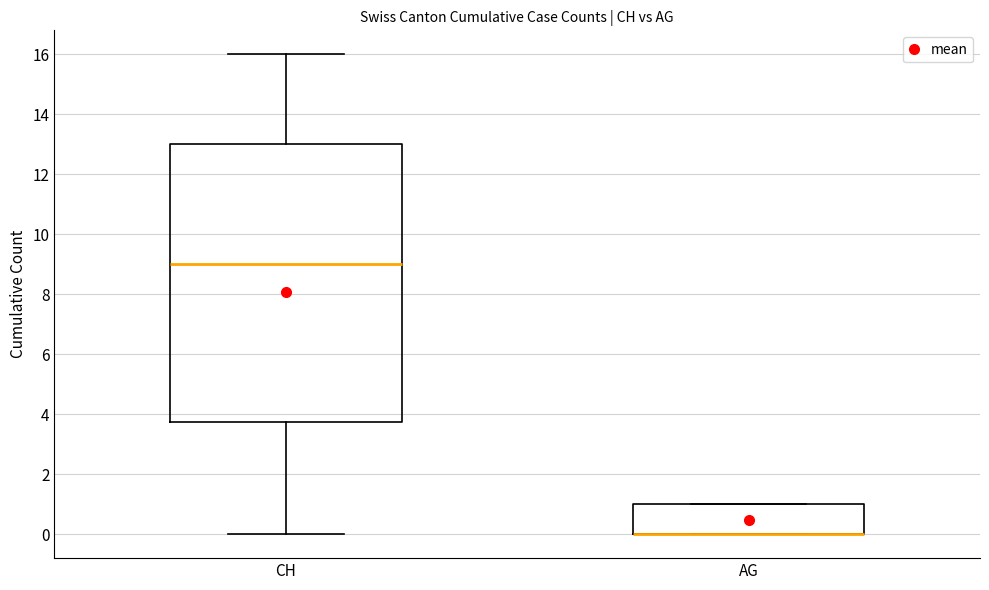

Where is the upper edge of the box for AG on the y-axis? The values are not printed on the chart, so give them approximately, as read against the axis.

1.0